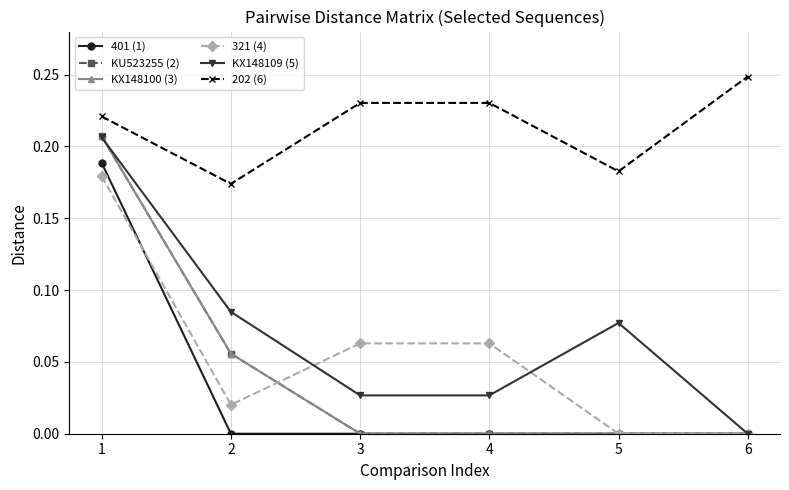

Where is the first local minimum for 321 (4)?

2